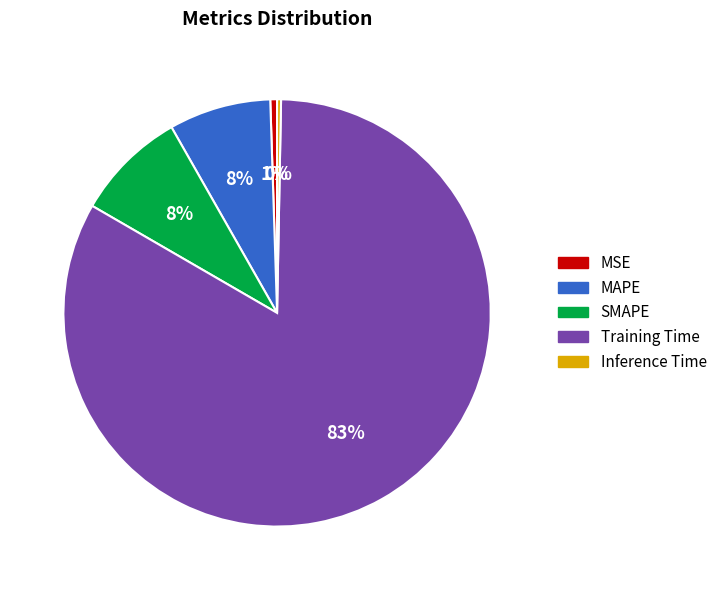

To the nearest percent, what percentage of the pie is Training Time?

83%